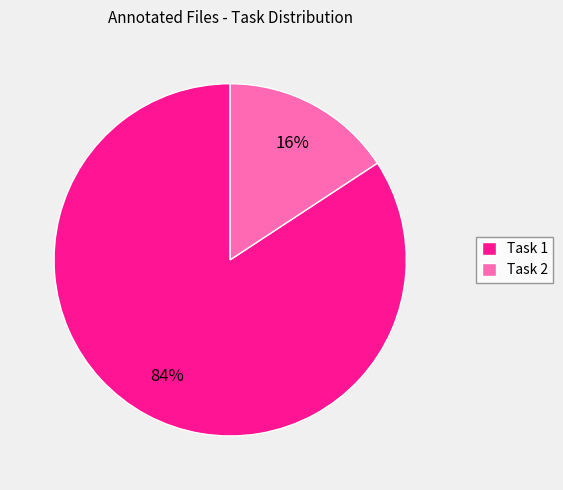

Which category has the biggest portion of the pie?

Task 1